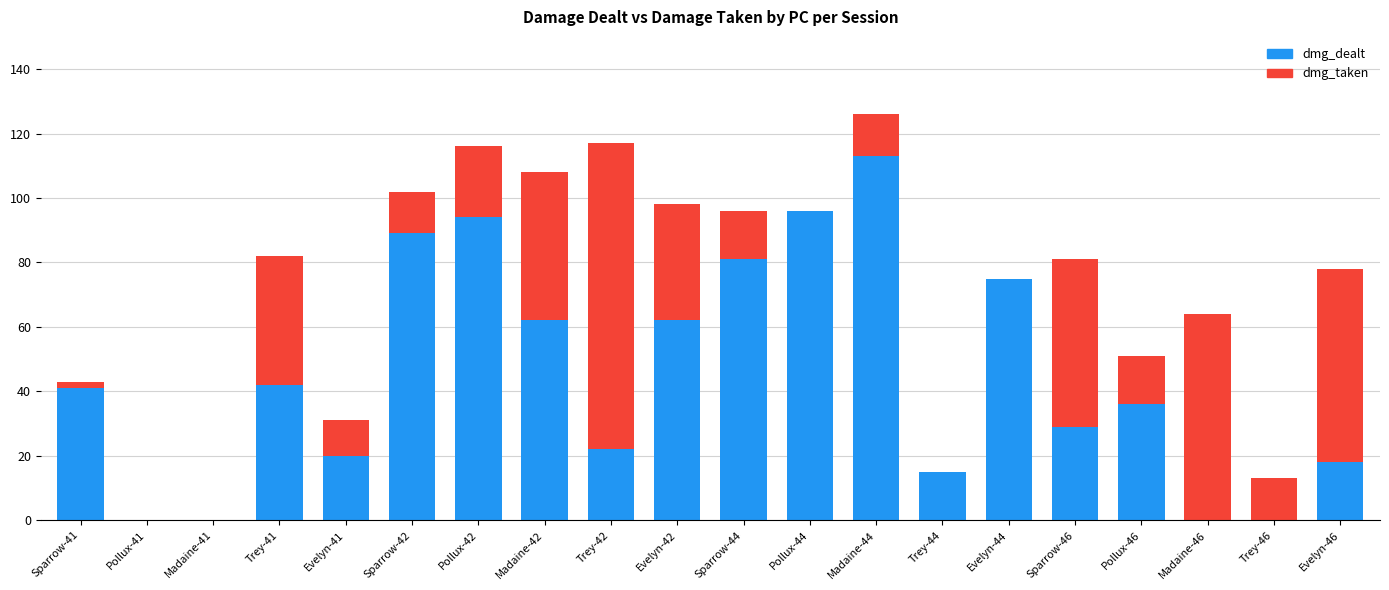

The value of dmg_dealt at Madaine-42 is 99. True or false?

False